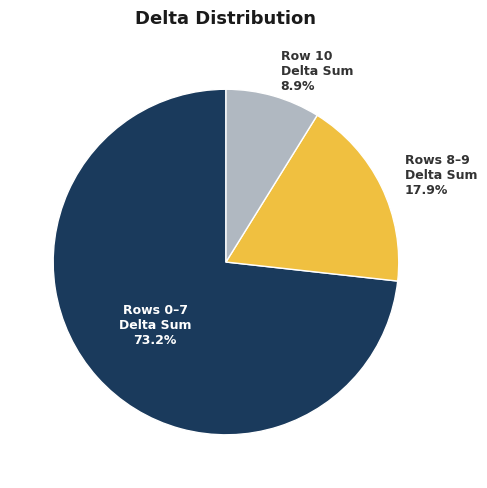

Does any single category account for the majority?

Yes